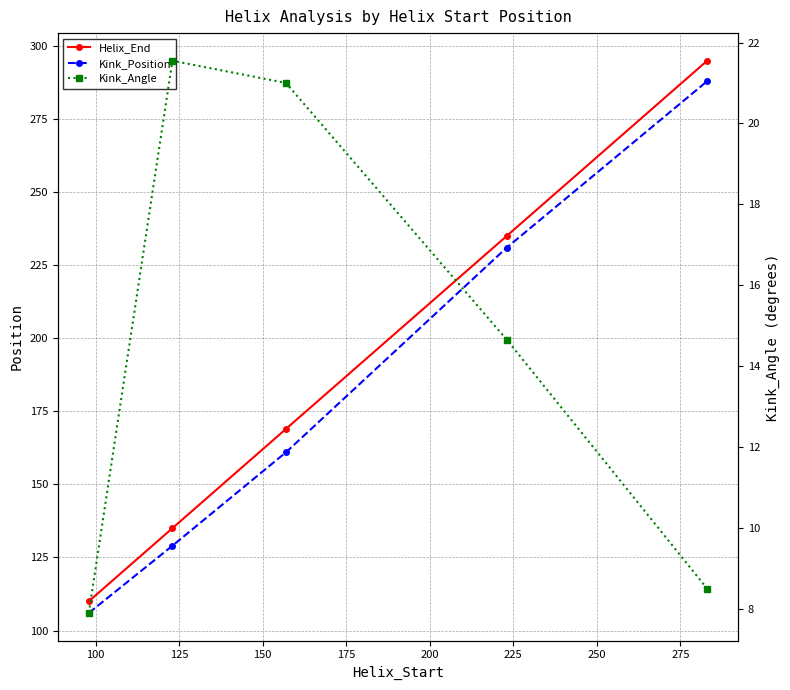

The value of Kink_Position at 100 is 40.0. True or false?

False